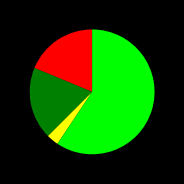

Is there any slice that represents more than half of the pie?

Yes